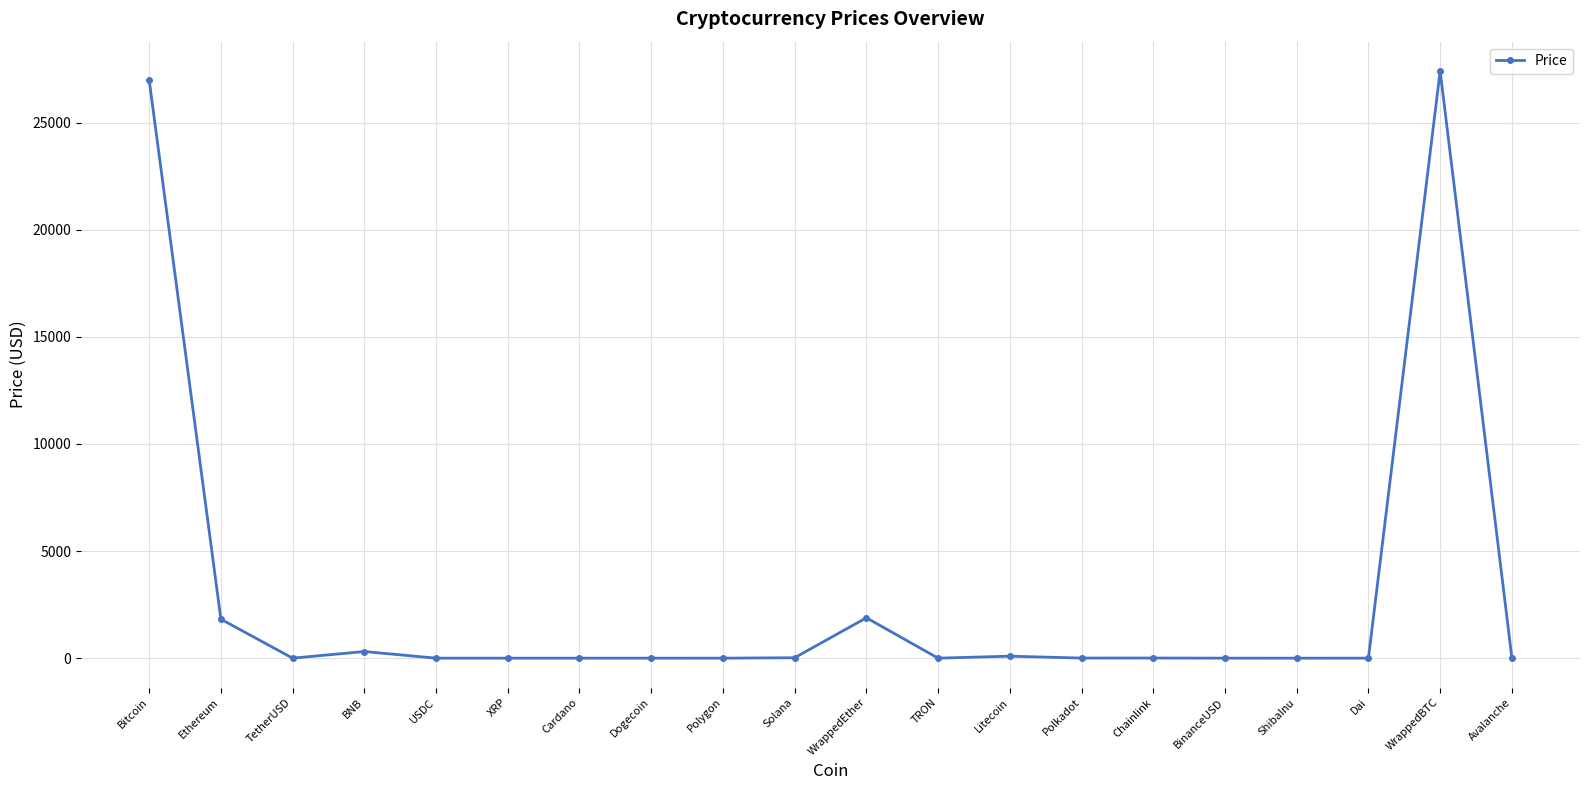

What is the value of the 6th point from the left?

0.5